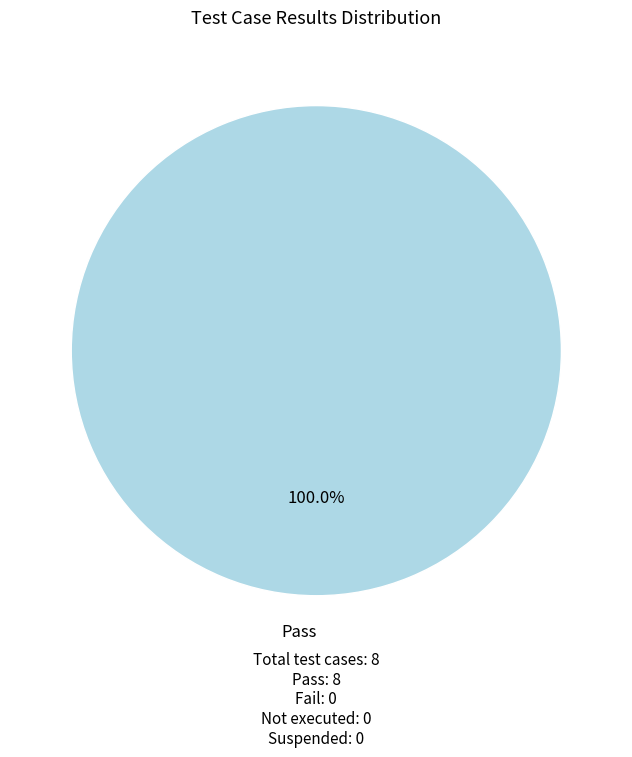

Does any single category account for the majority?

Yes